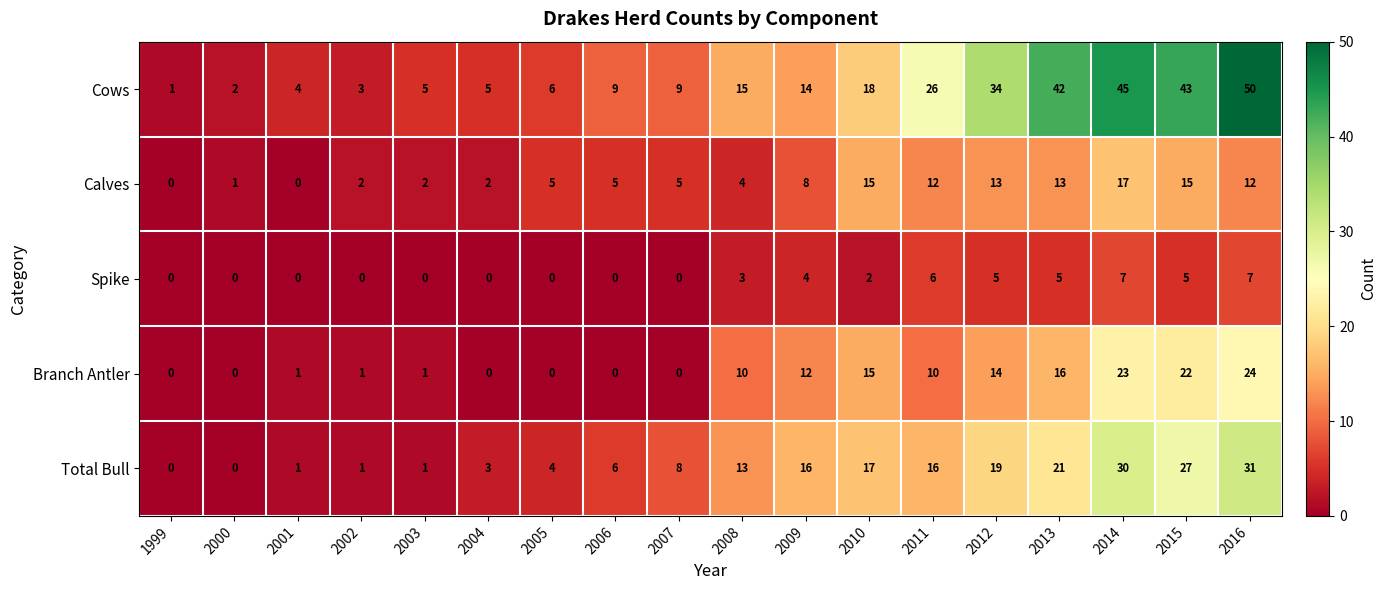

How many categories are shown in the chart?

18